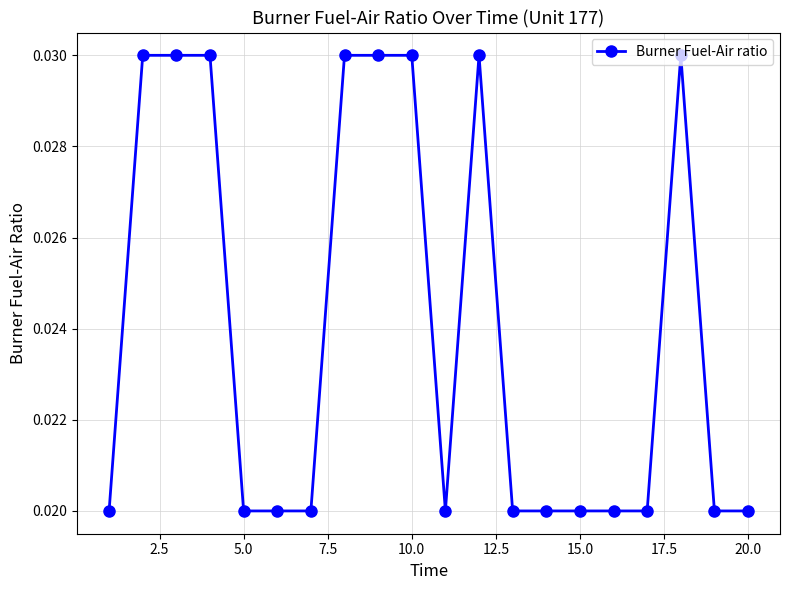

What is the sum of all values?

0.5